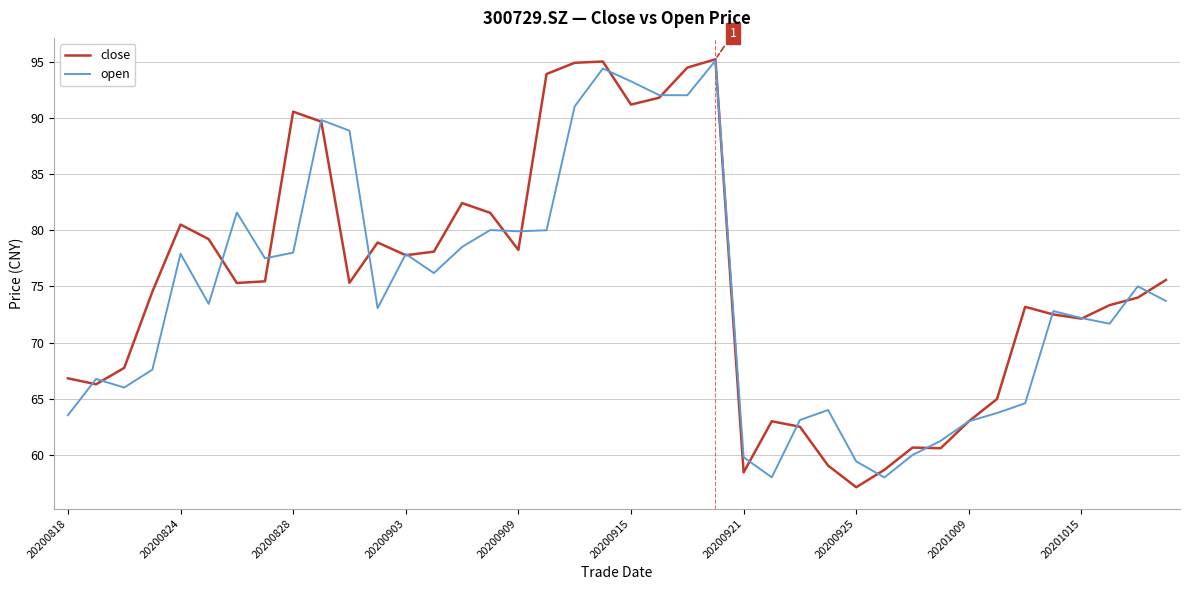

What are all the series names shown in the legend?

close, open